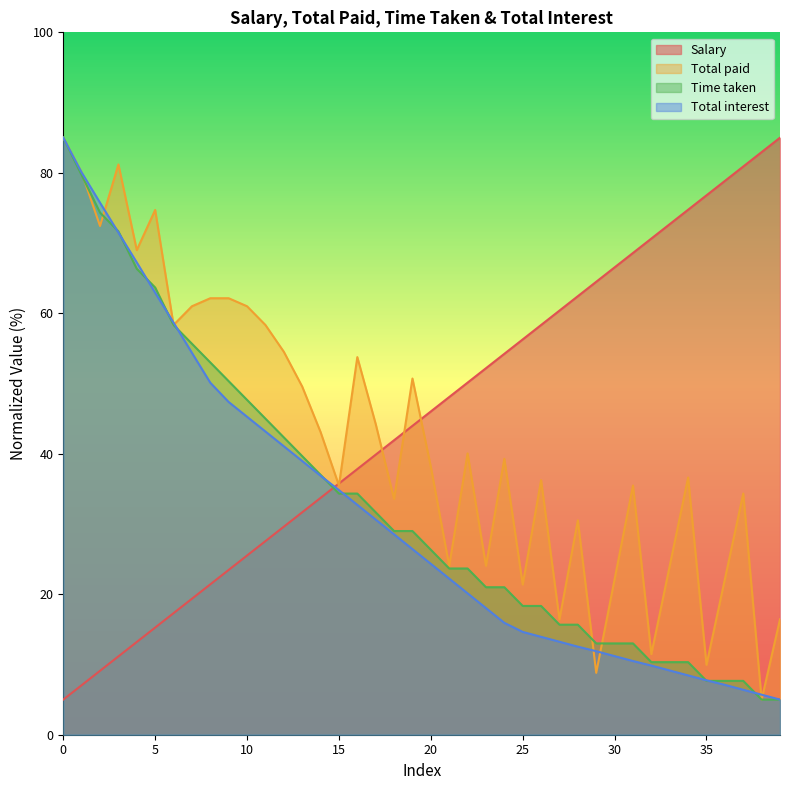

Between which two adjacent categories do Time taken and Salary first intersect?

14 and 15